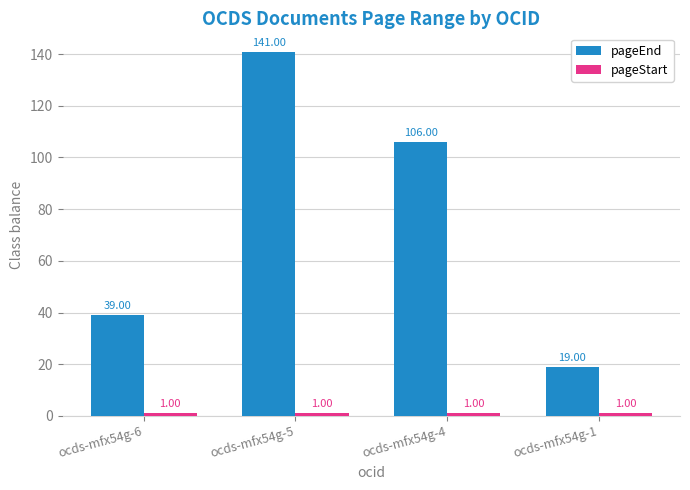

How many groups of bars are there?

4